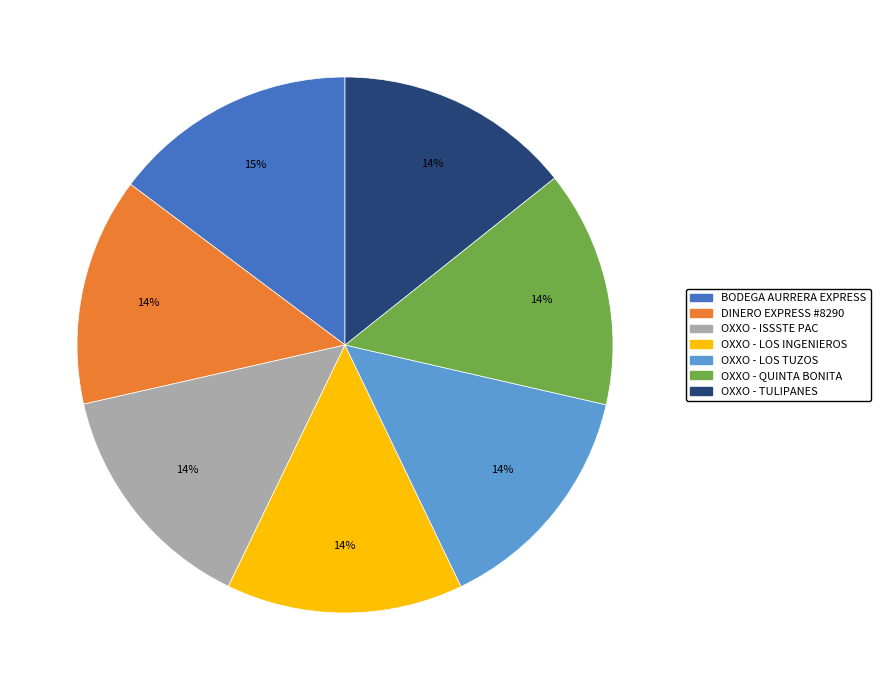

Is there a majority slice in this chart?

No